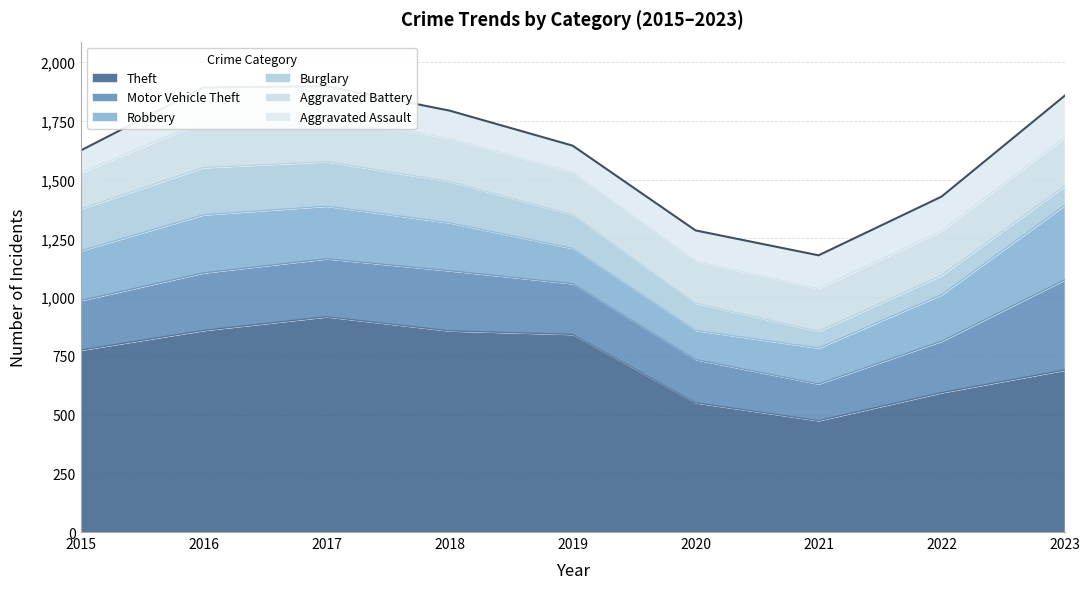

At how many categories does at least one series exceed 97?

9